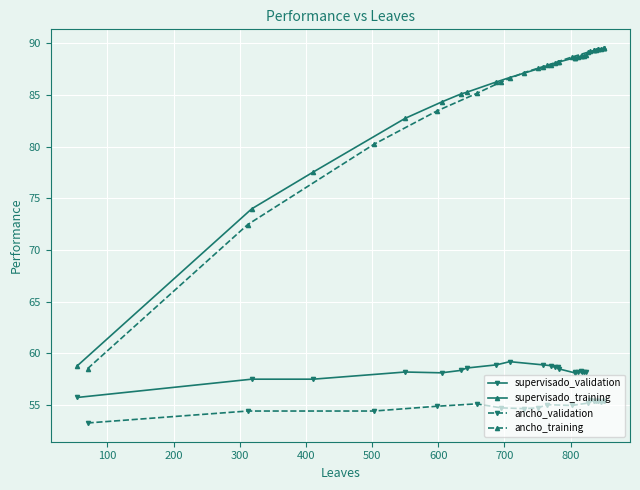

What is the value of the supervisado_training point at the 6th from the left?

85.1